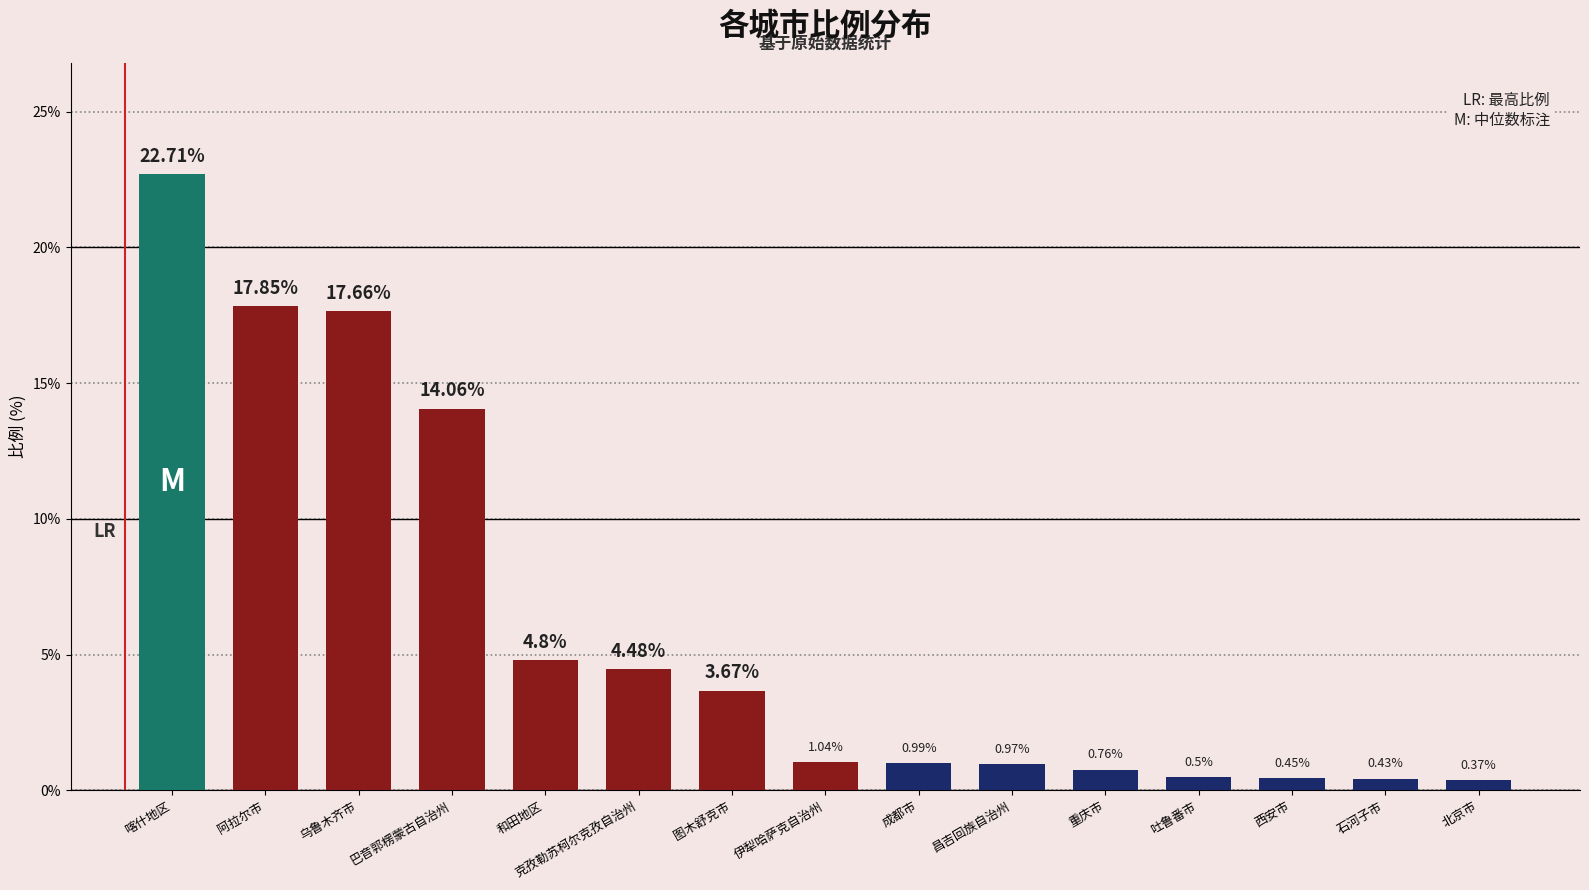

What is the sum of all values?

90.7